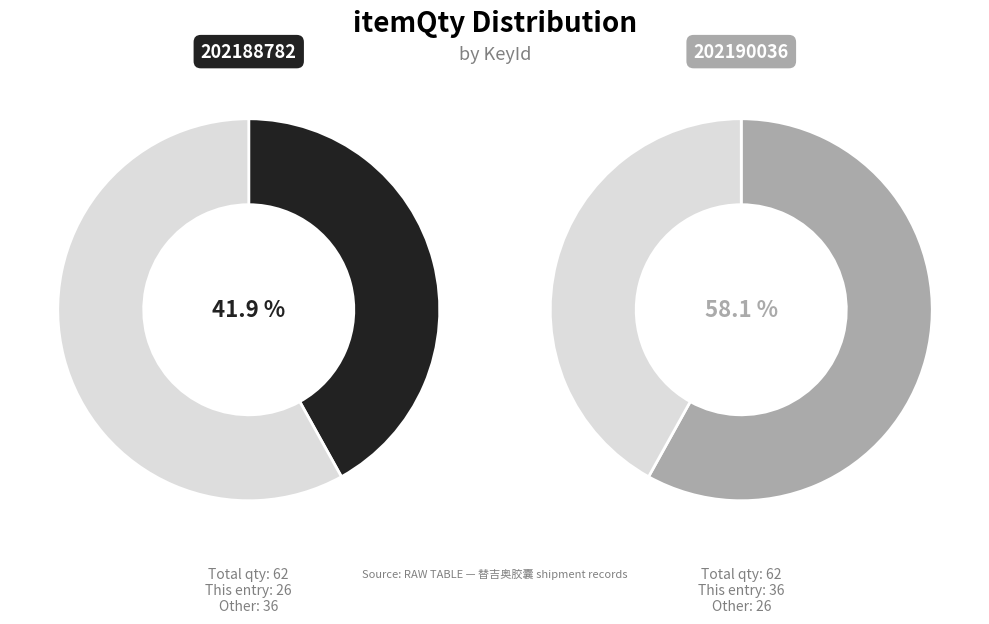

Is it true that 202188782 is 31% of the pie?

False